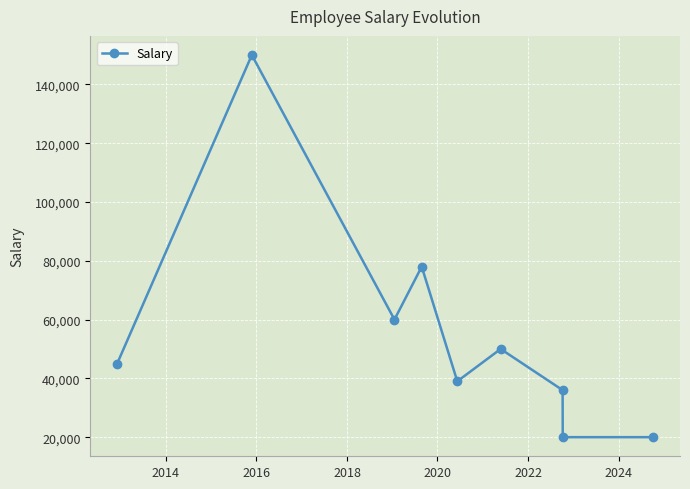

What is the average value?

55333